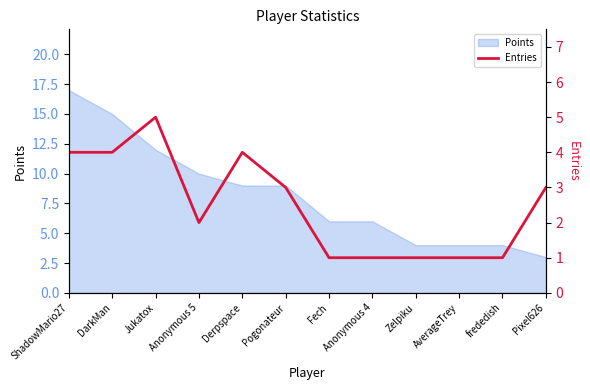

The Points series shows 9 at Fech. True or false?

False